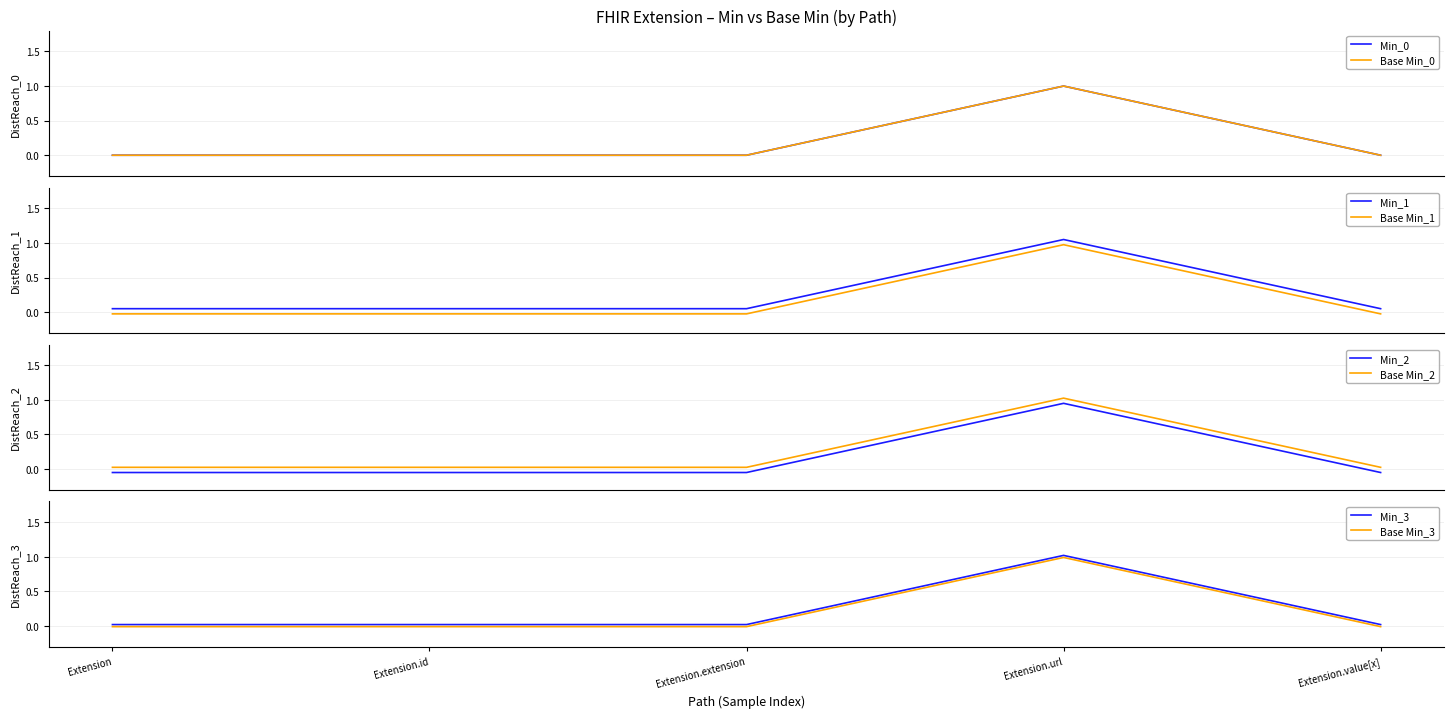

Is it true that Min equals -0.0 at Extension.id?

True